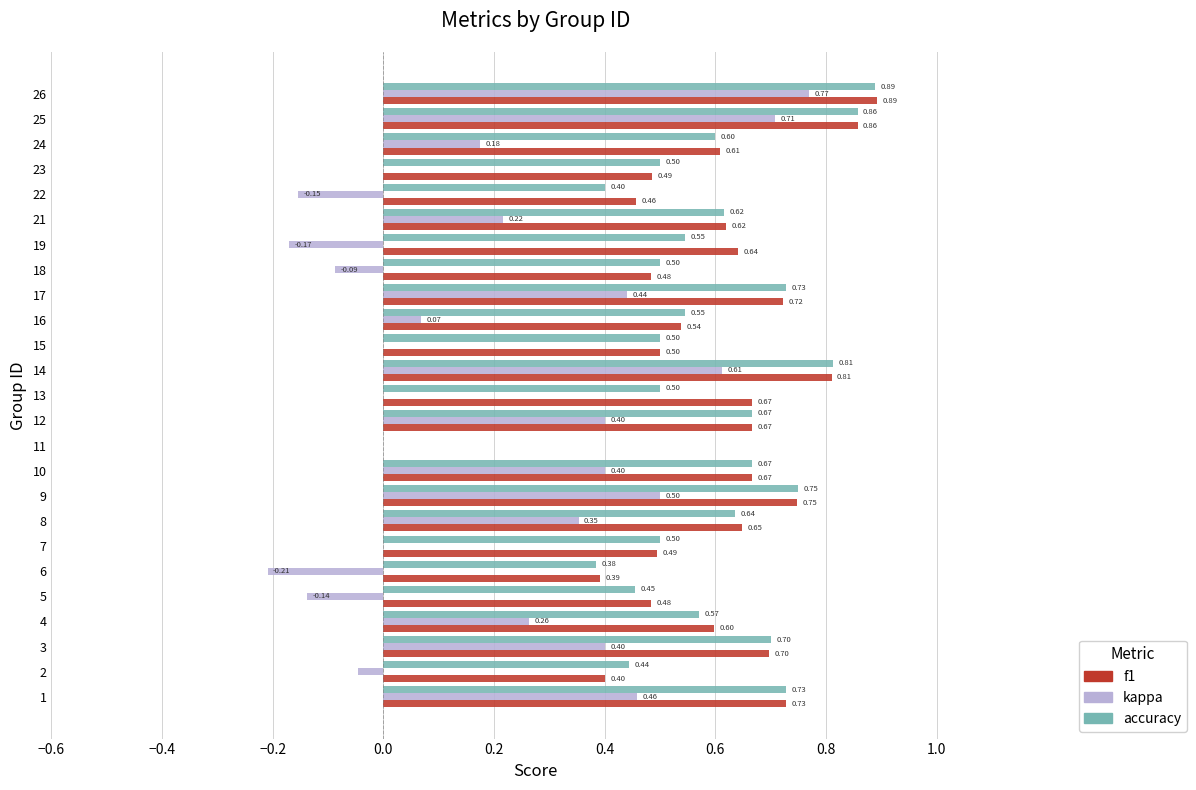

Between 7 and 25, which series saw the biggest shift?

kappa